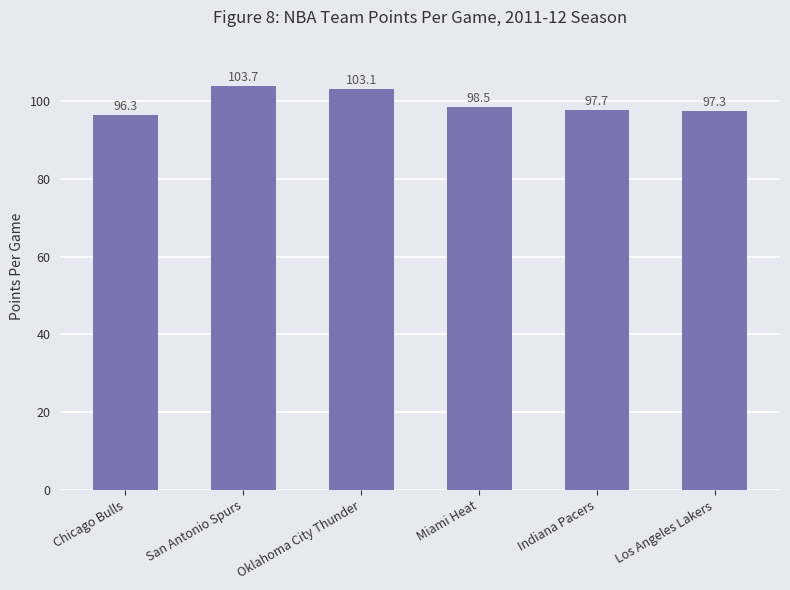

How many bars are there in total?

6